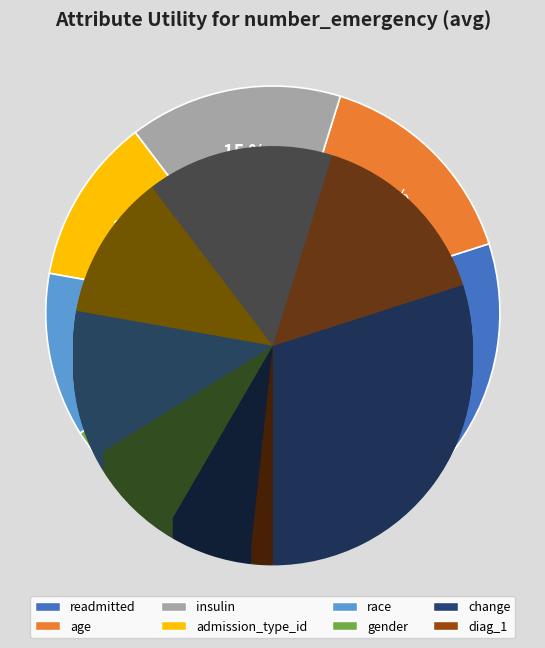

To the nearest percent, what portion does readmitted represent?

30%